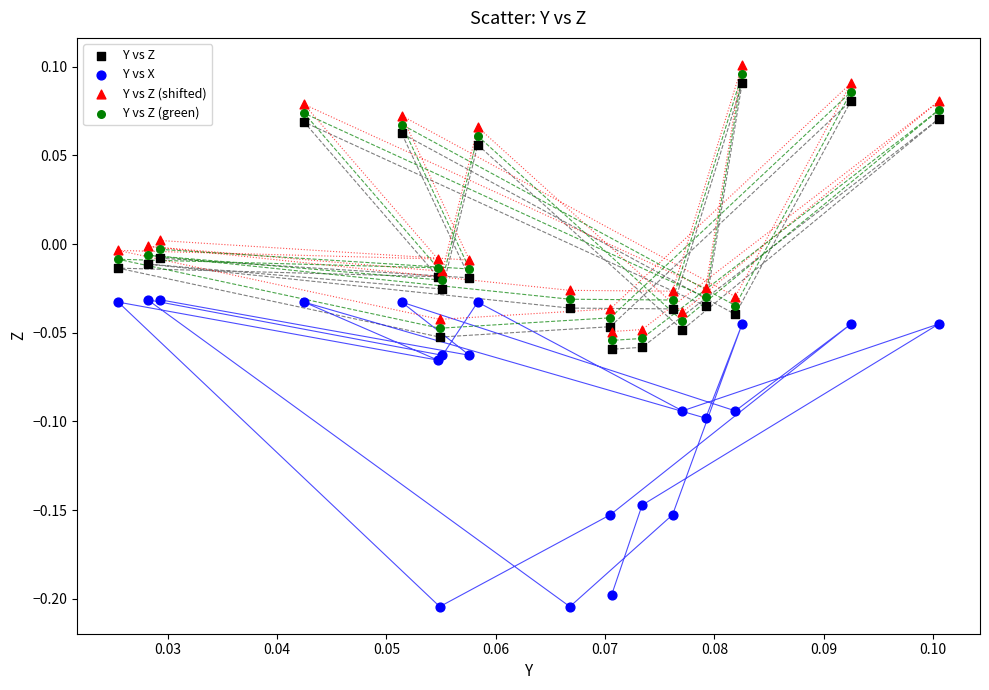

Which series reaches the minimum Y coordinate?

Y vs X